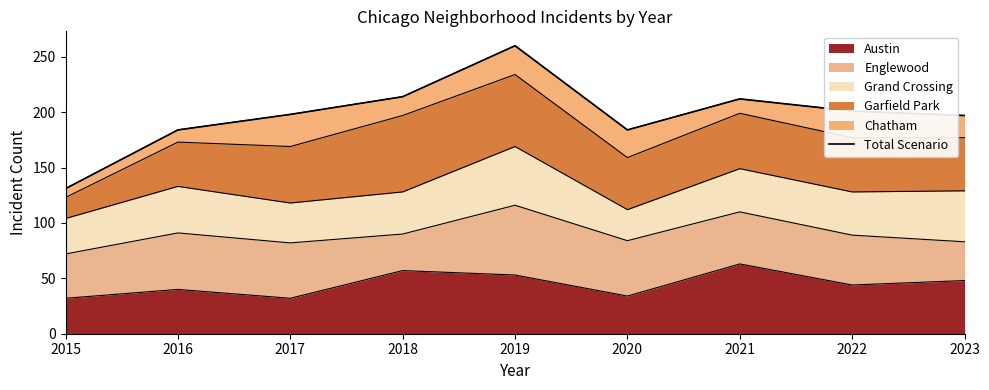

What is the greatest value displayed?

260